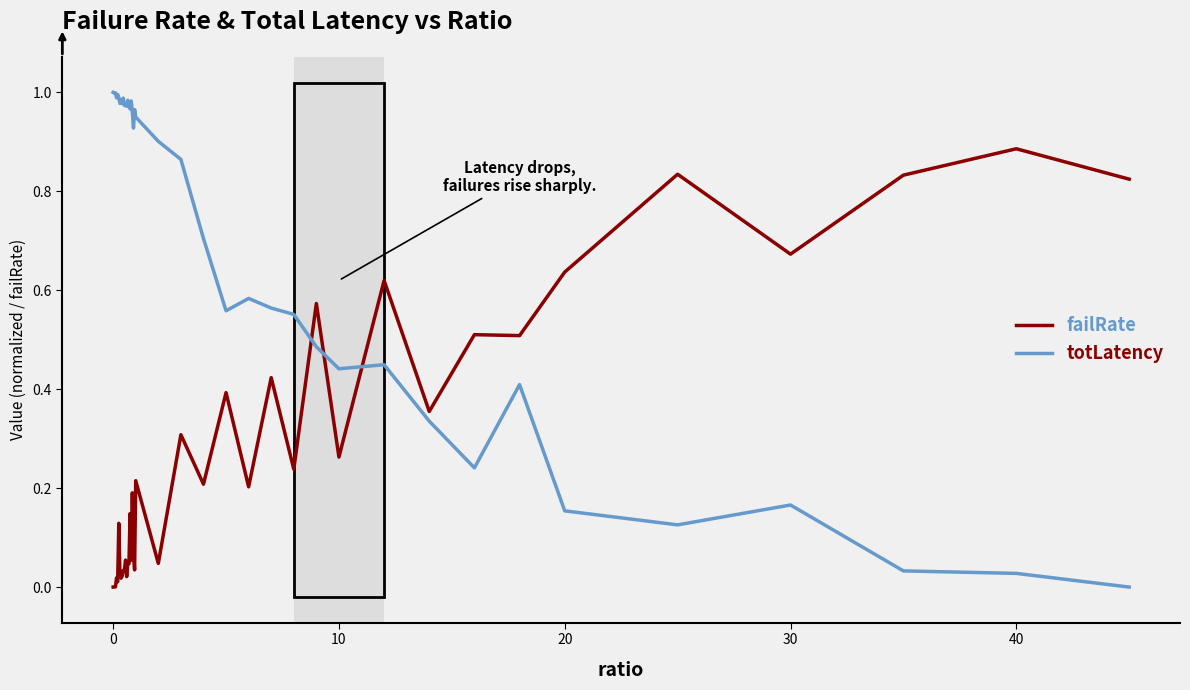

True or false: failRate and totLatency intersect in this chart.

True